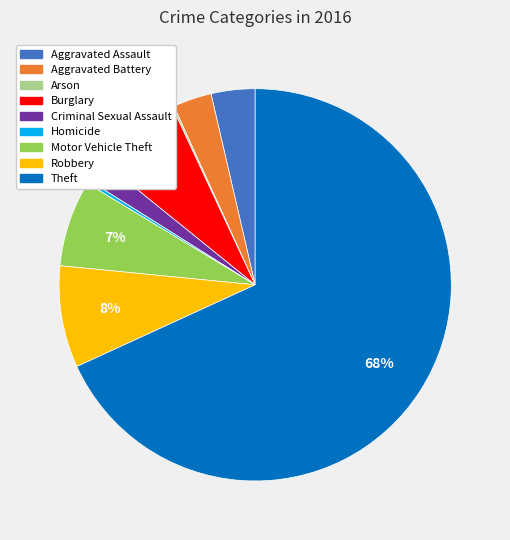

To the nearest percent, what is the average slice percentage?

11%